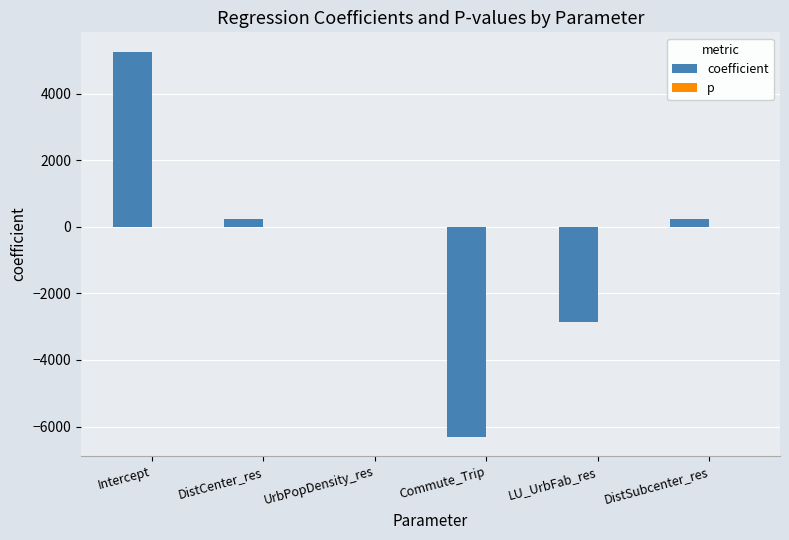

What is the average value of the p series?

0.2